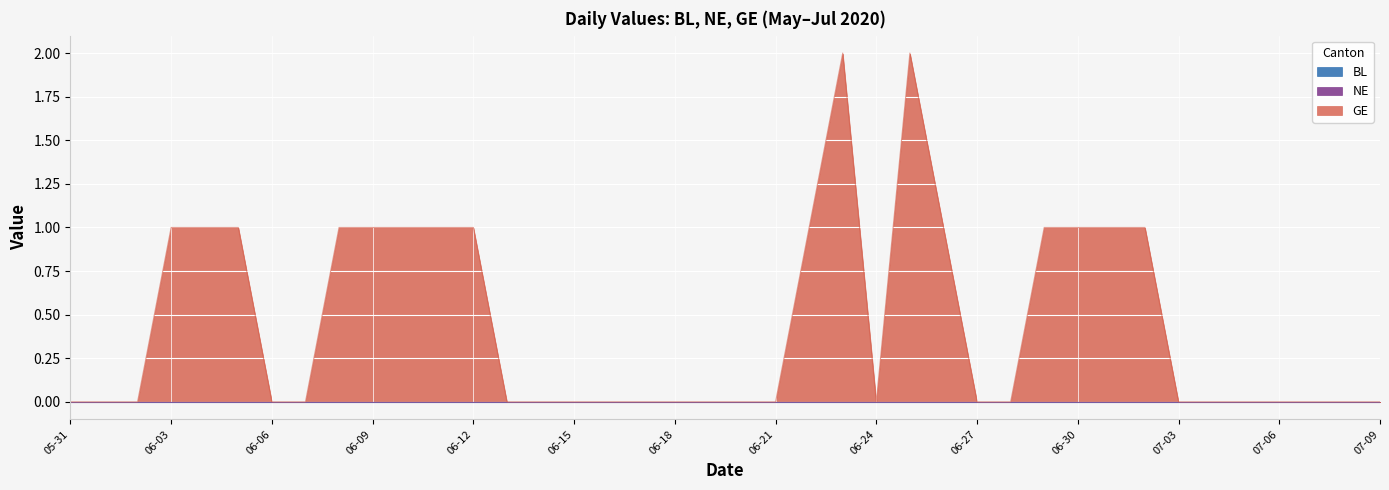

What is the label of the 7th point from the right?

2020-07-03